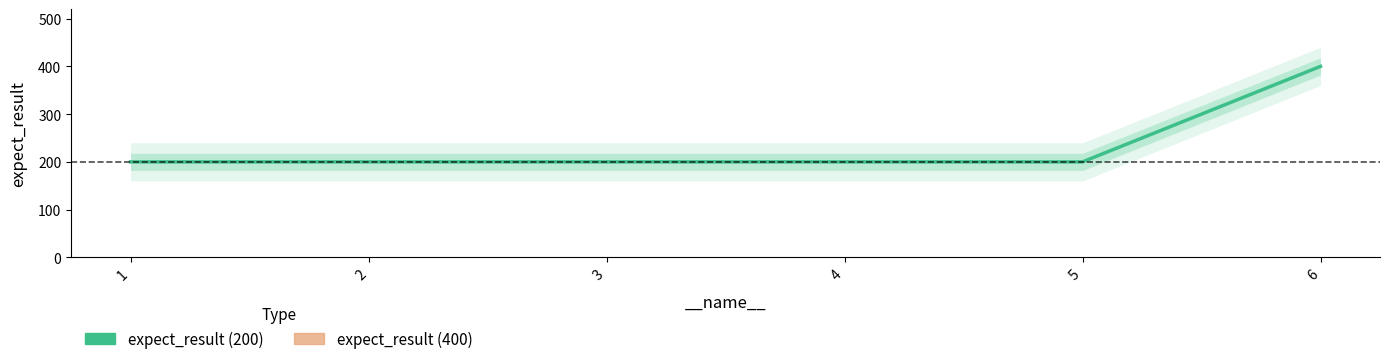

Does the chart have visible grid lines?

No